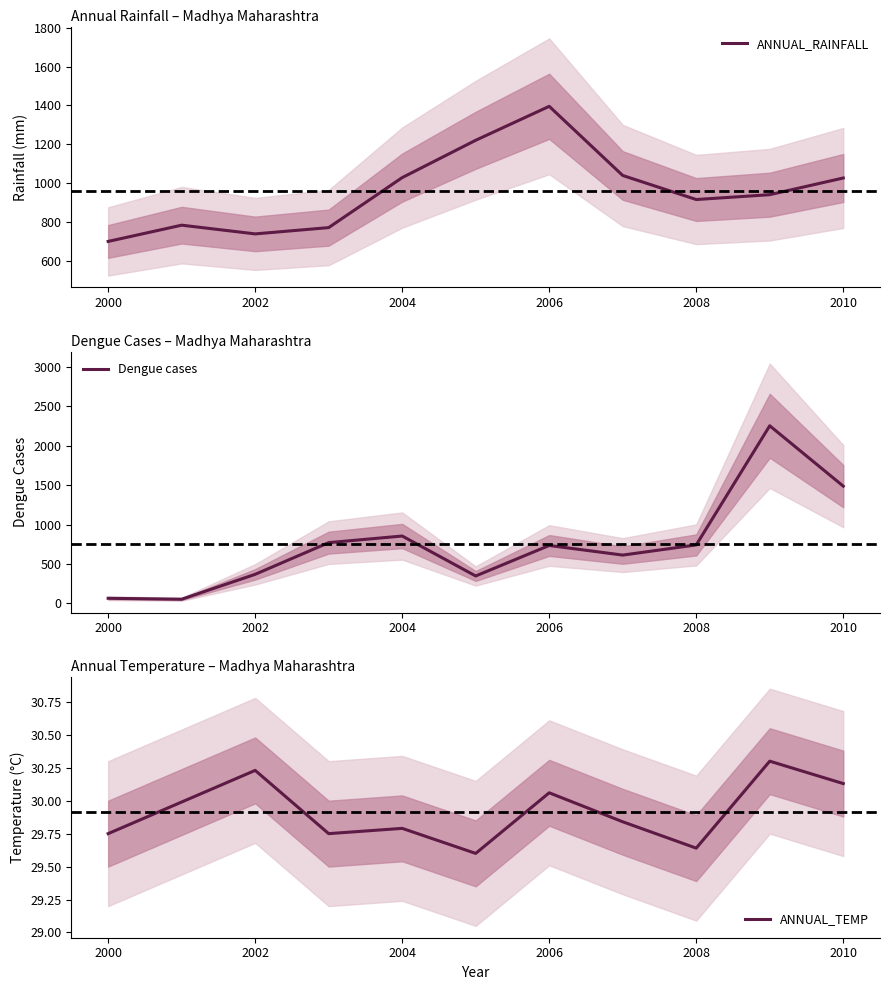

True or false: ANNUAL_RAINFALL has a value of 1421.8 at 2008.

False